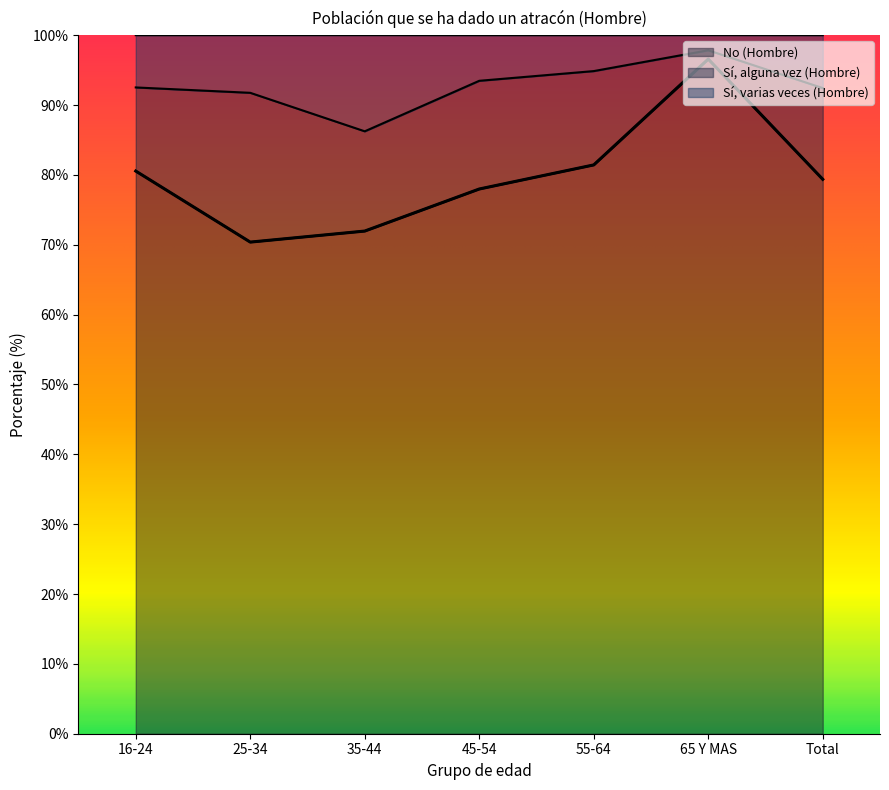

What is the average value of the No (Hombre) series?

79.8